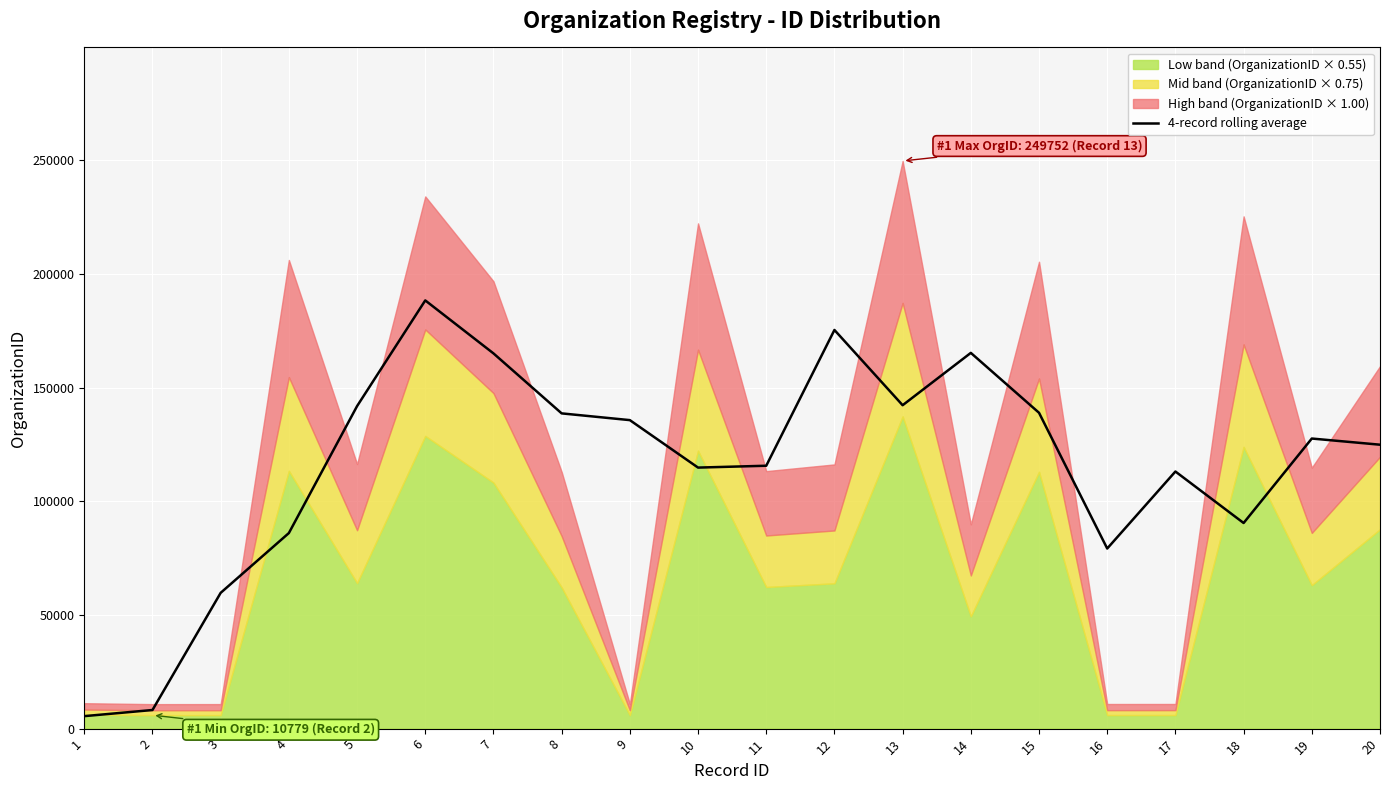

Does the chart display data point markers on the line(s)?

No